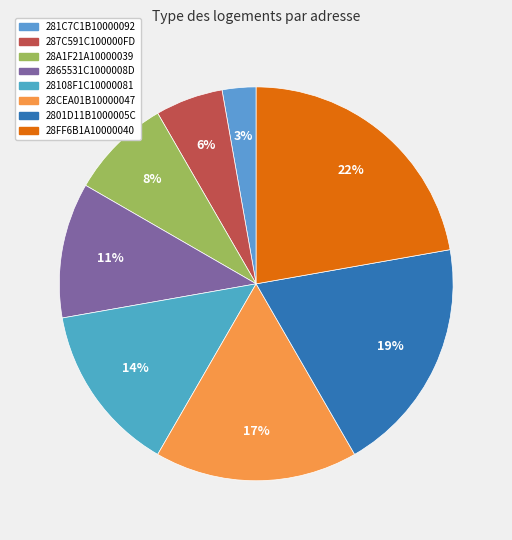

The 287C591C100000FD slice represents 6% of the pie. True or false?

True